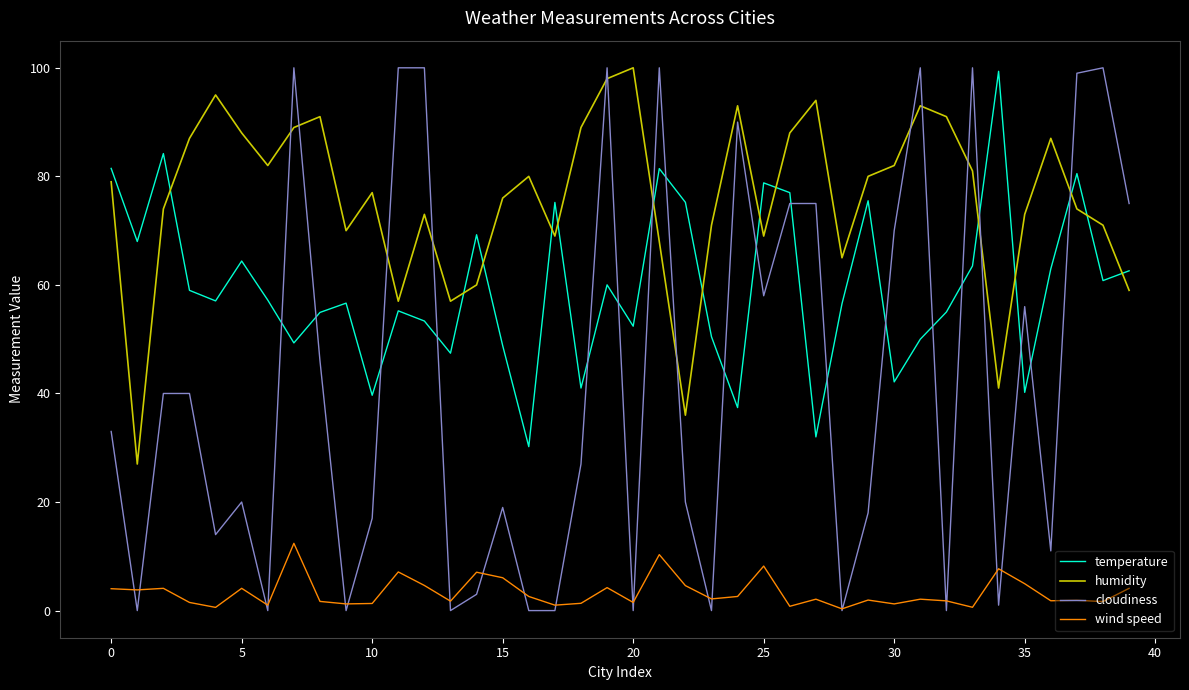

True or false: cloudiness and temperature cross at least once.

True